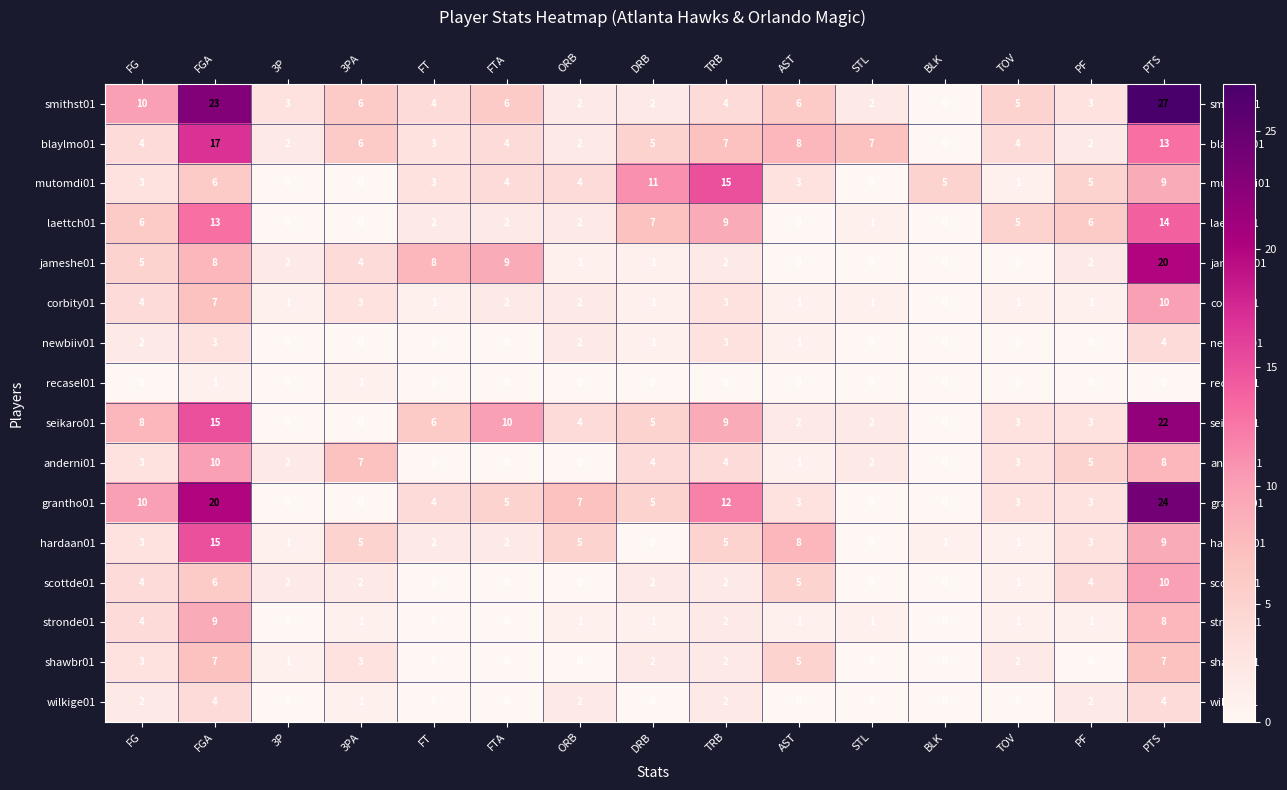

What is the difference between the scottde01 values at PTS and ORB?

10